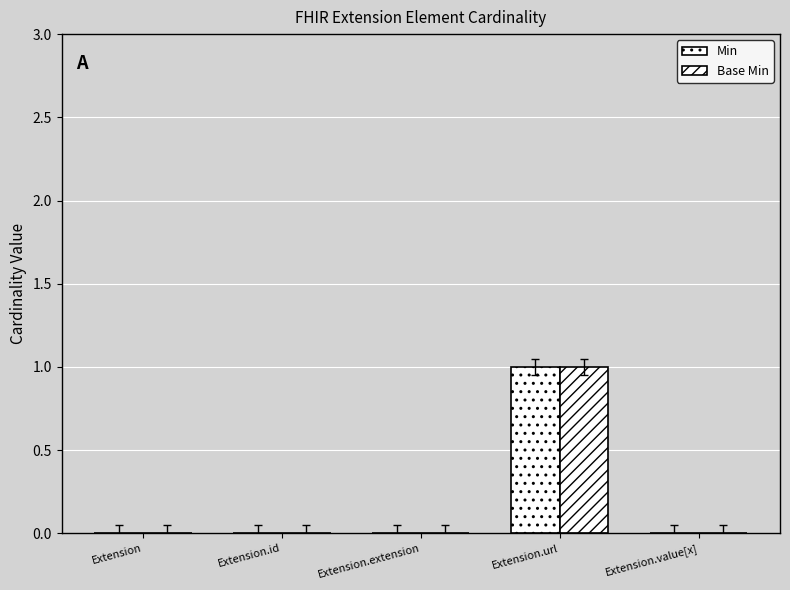

Which series has the largest total across all categories?

Min